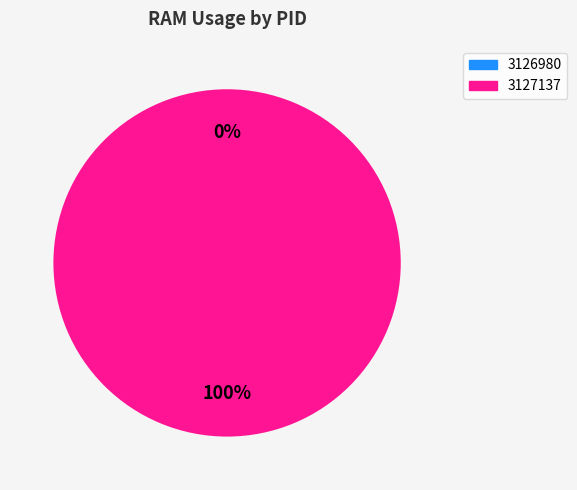

Which slice is the largest?

3127137